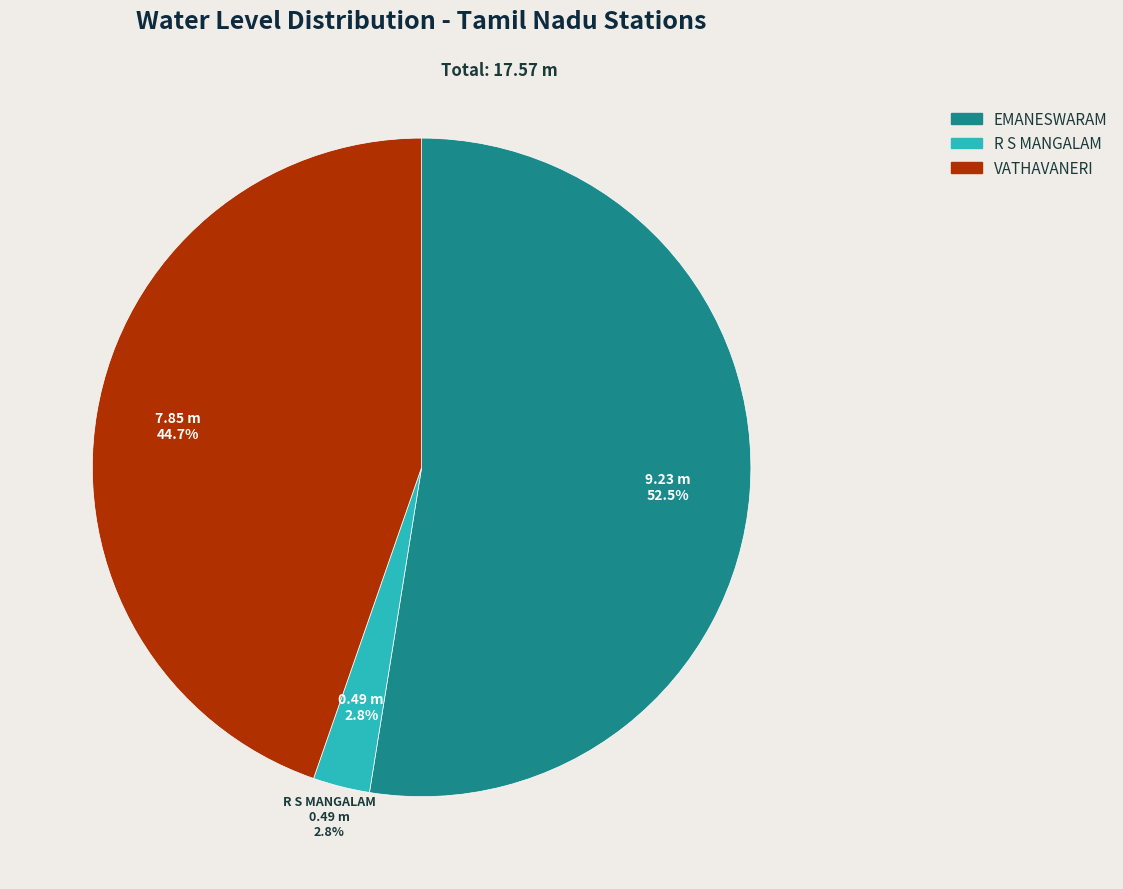

Which slice represents more than half of the pie?

EMANESWARAM